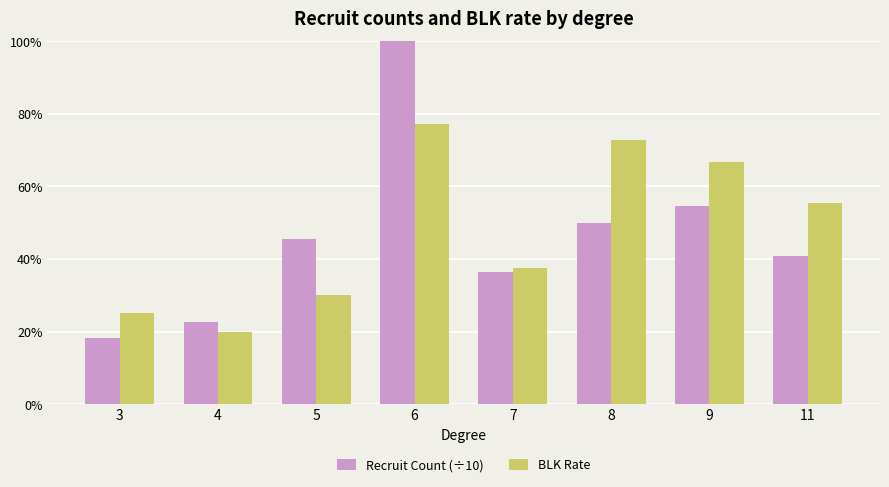

Which category has the highest value across all series?

6